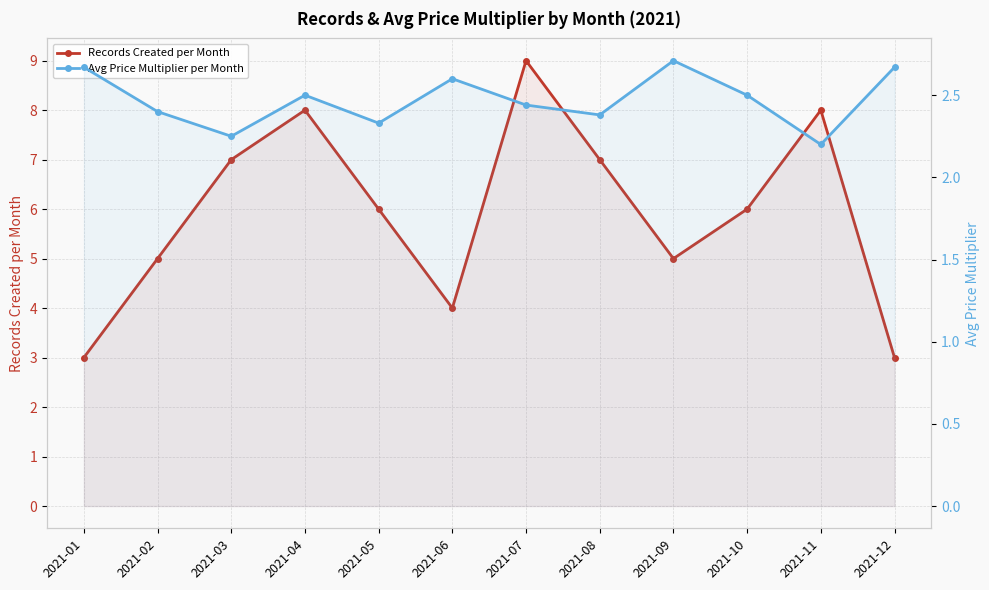

Where does the Records Created per Month series first go above 6?

2021-03